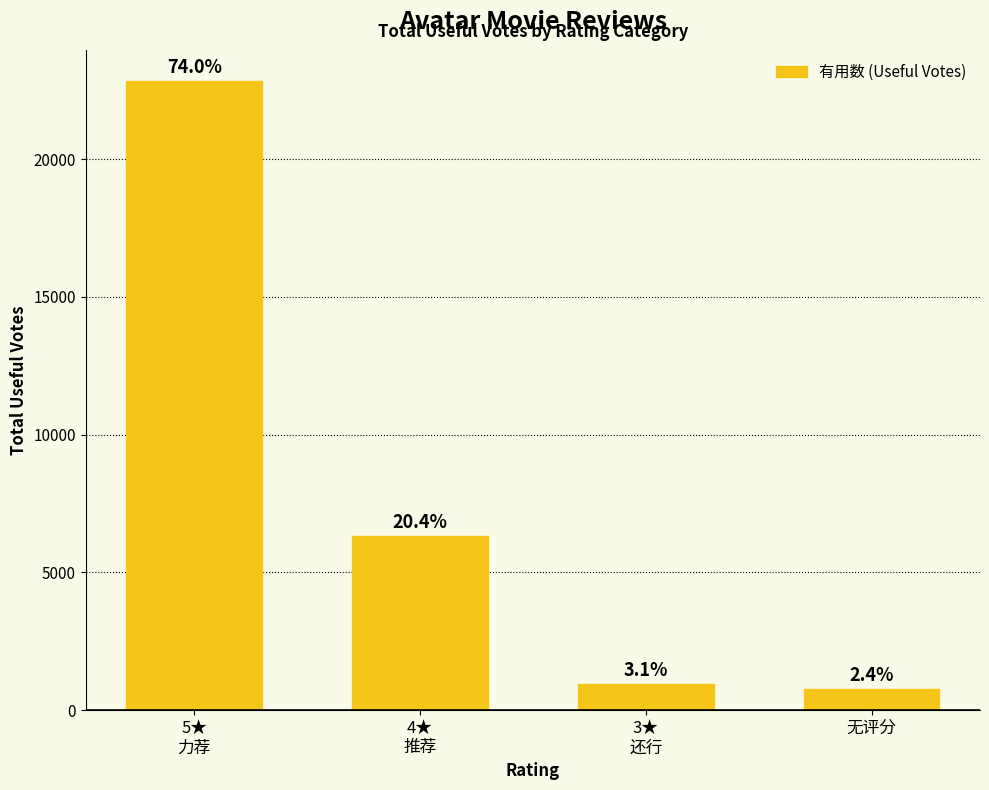

True or false: the data shows 8662 at 4★
推荐.

False